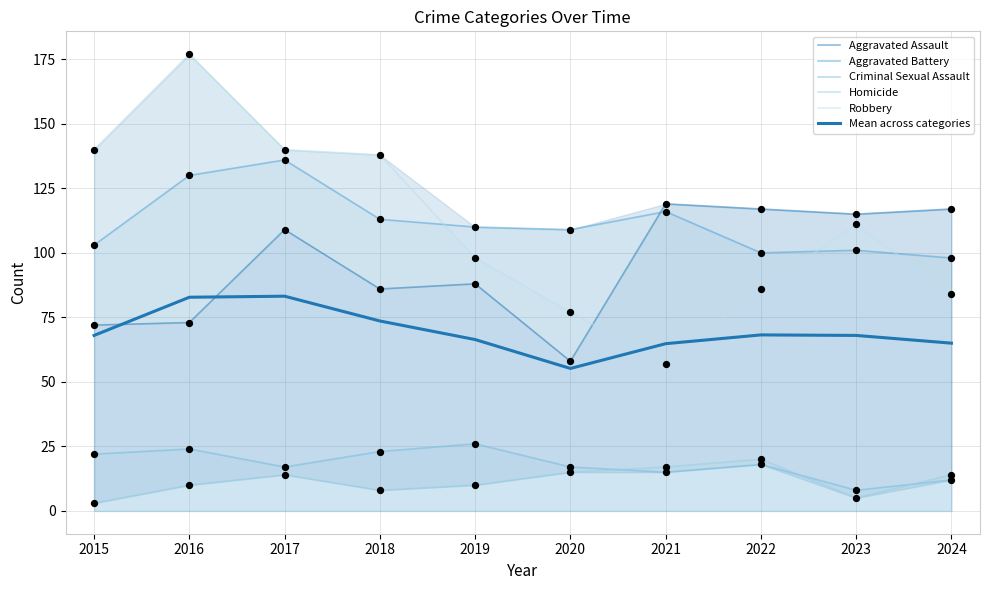

Which series has the largest total across all categories?

Aggravated Battery